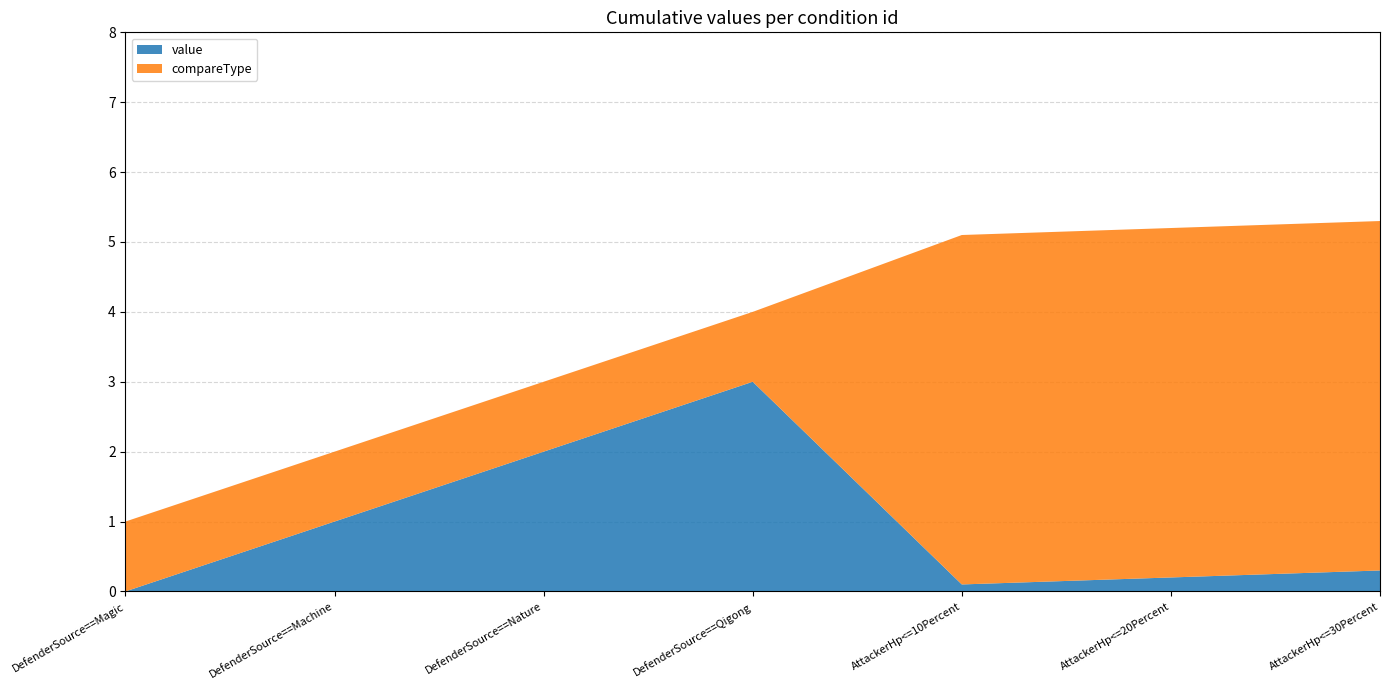

Reading left to right, list all the values displayed in this chart.

value: 0.0	1.0	2.0	3.0	0.1	0.2	0.3
compareType: 1.0	1.0	1.0	1.0	5.0	5.0	5.0